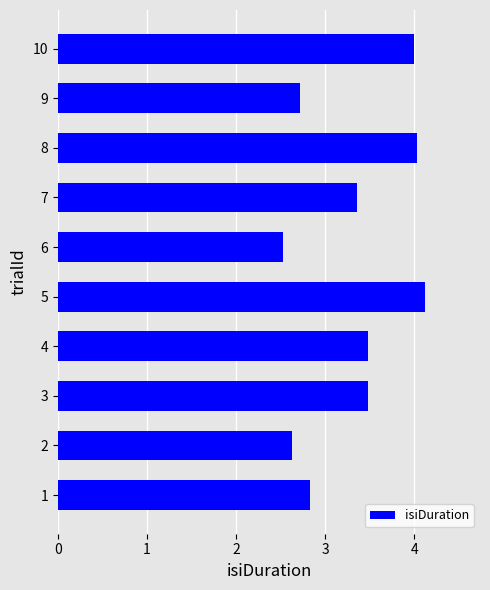

Reading top to bottom, transcribe all the data shown in this chart.

10=4.0	9=2.7	8=4.0	7=3.4	6=2.5	5=4.1	4=3.5	3=3.5	2=2.6	1=2.8